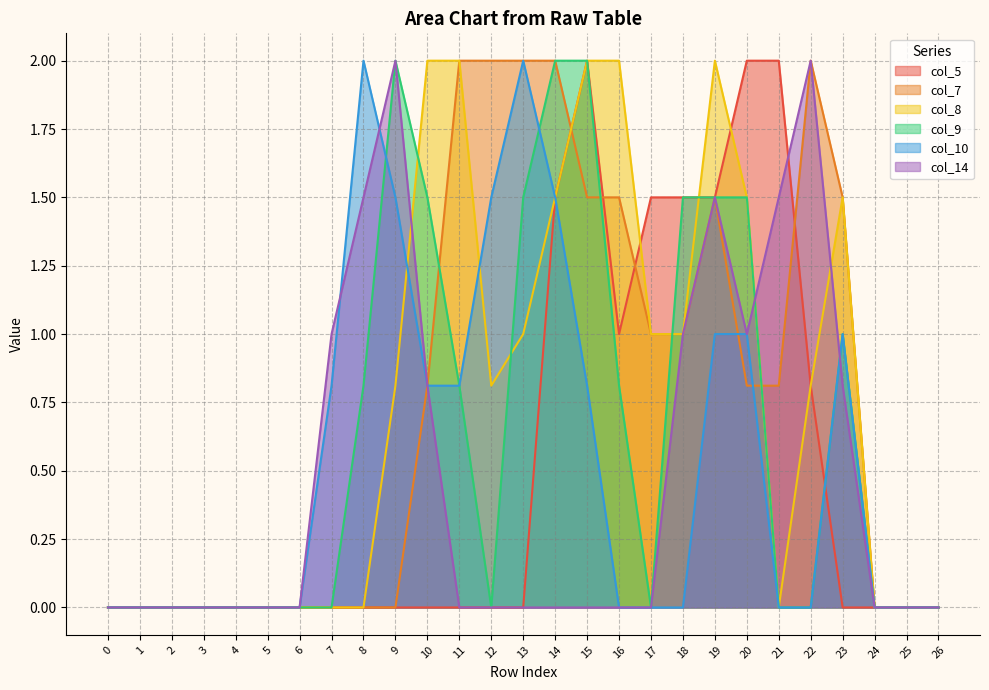

In col_7, how many points are higher than both neighbors (excluding endpoints)?

2